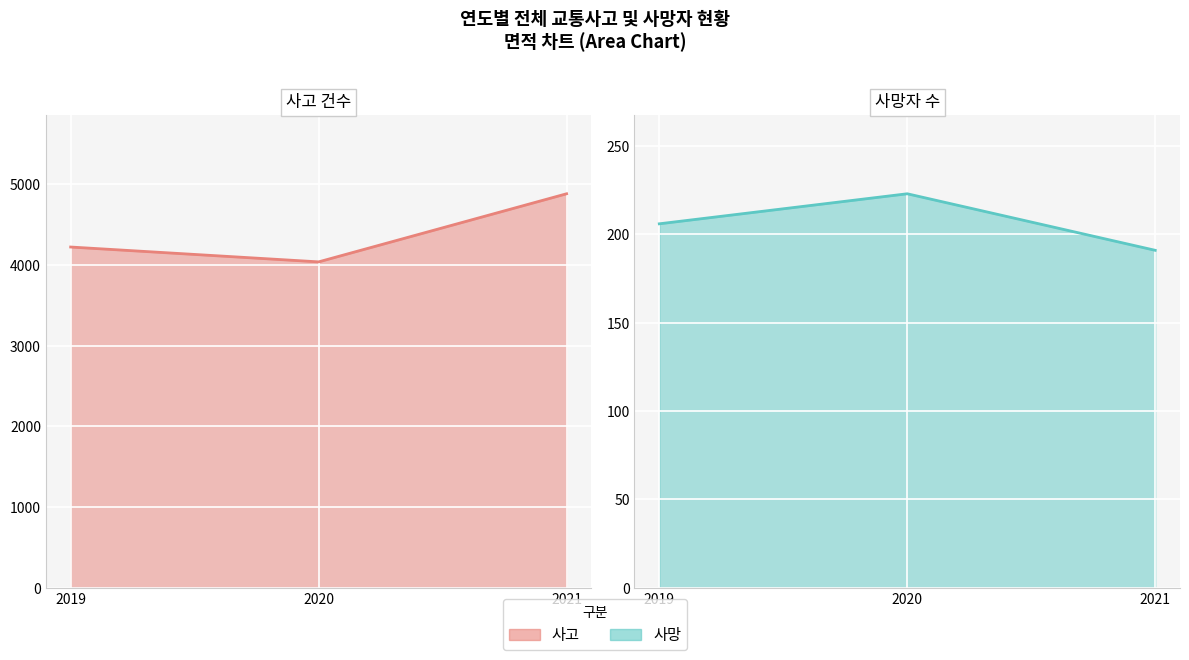

What is the difference between the 사망 values at 2019 and 2021?

15